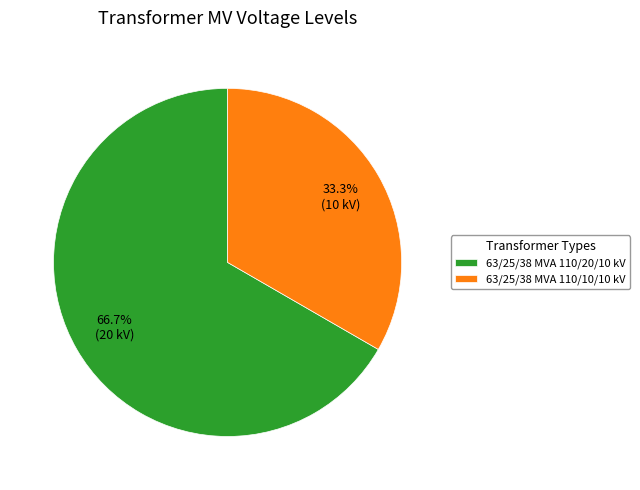

How many slices are in this pie chart?

2